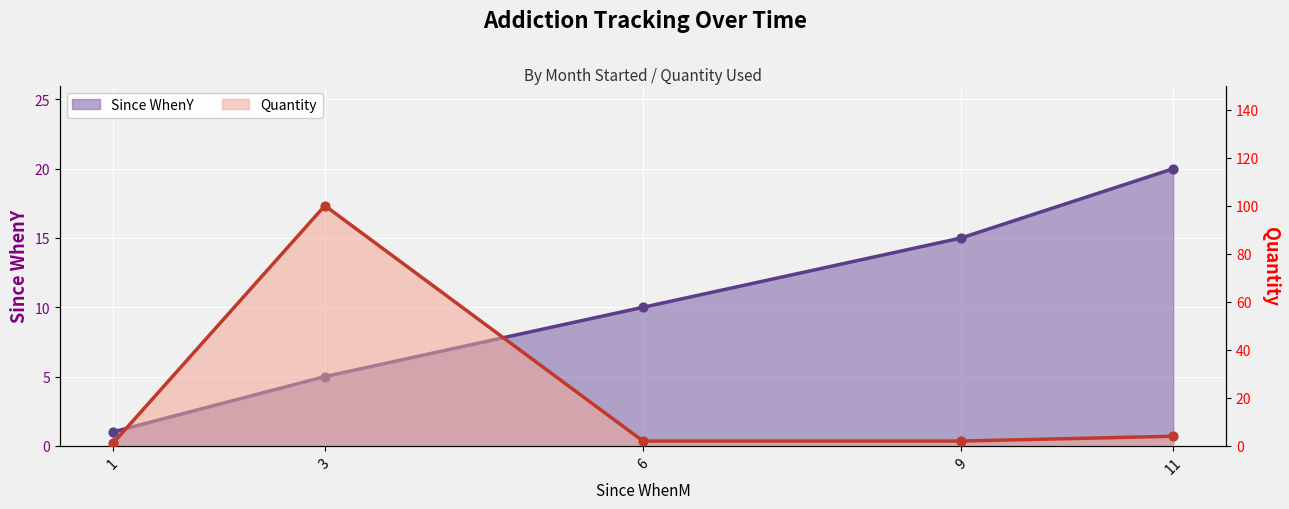

Which series contains the highest Y value?

Quantity